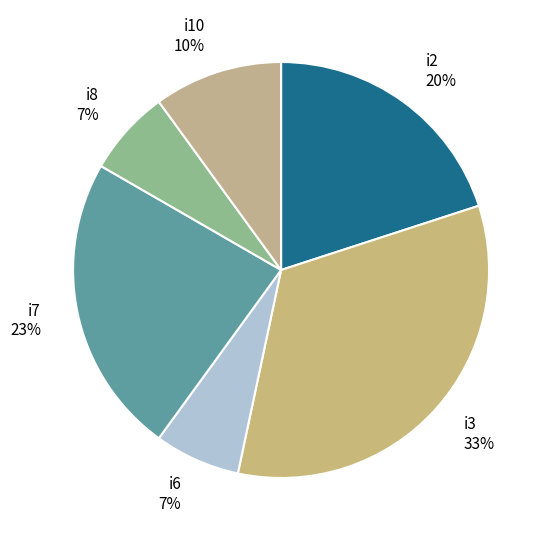

Does any single category account for the majority?

No